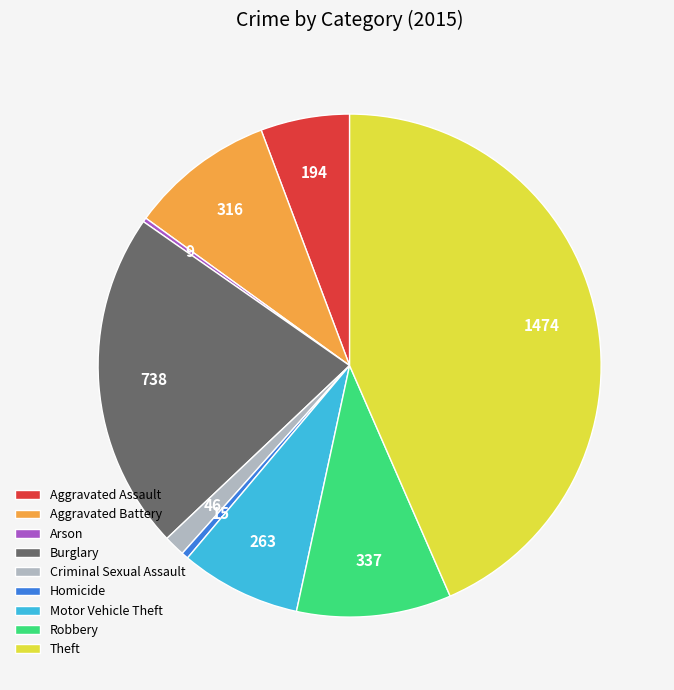

Between Aggravated Assault and Robbery, which is larger?

Robbery